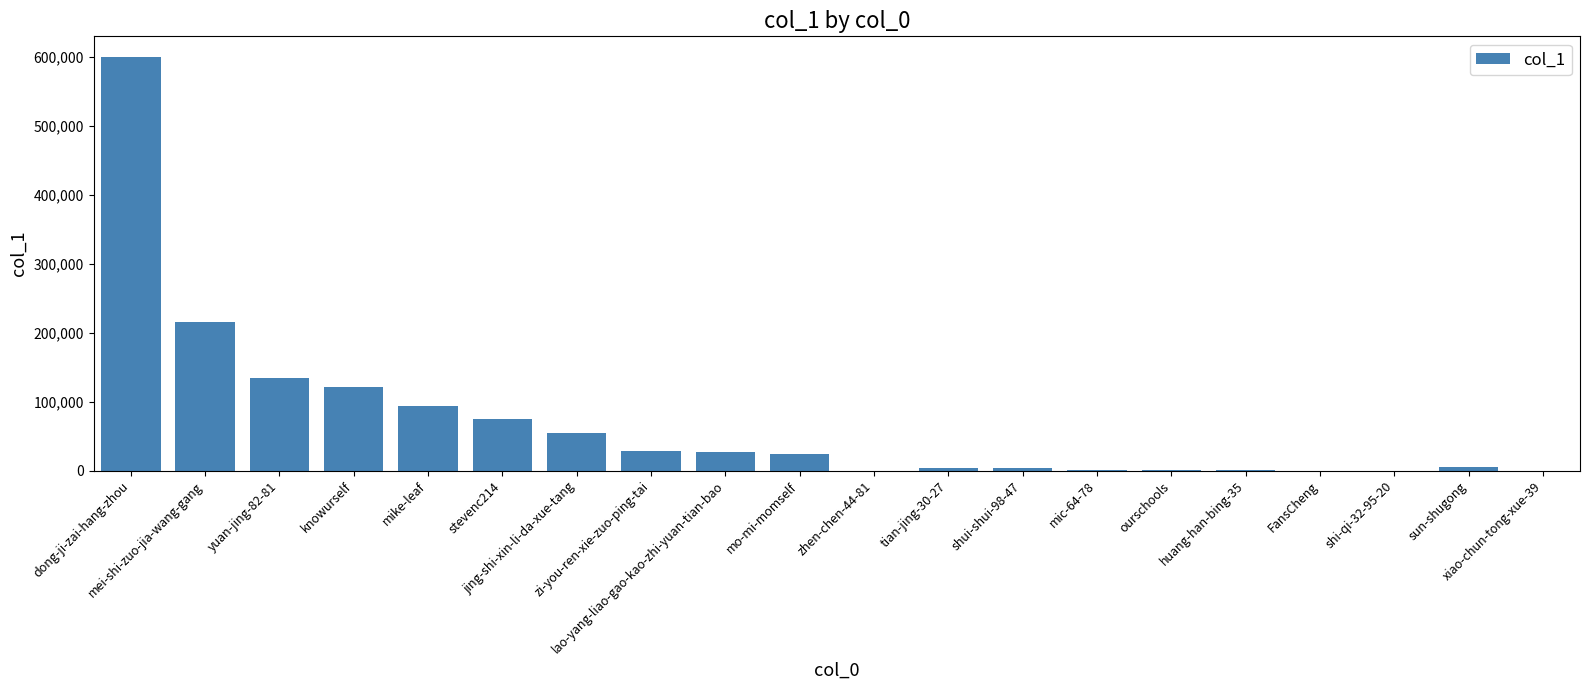

Between mei-shi-zuo-jia-wang-gang and lao-yang-liao-gao-kao-zhi-yuan-tian-bao, which is larger?

mei-shi-zuo-jia-wang-gang